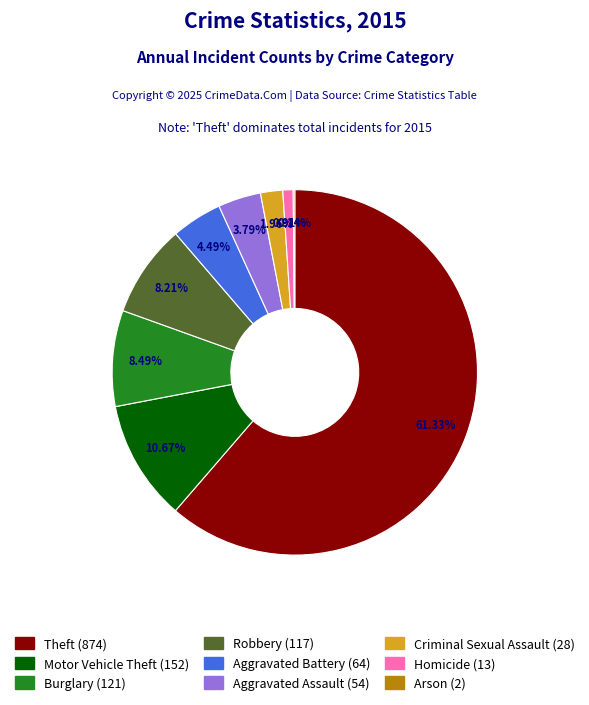

True or false: Homicide accounts for 11% of the total.

False